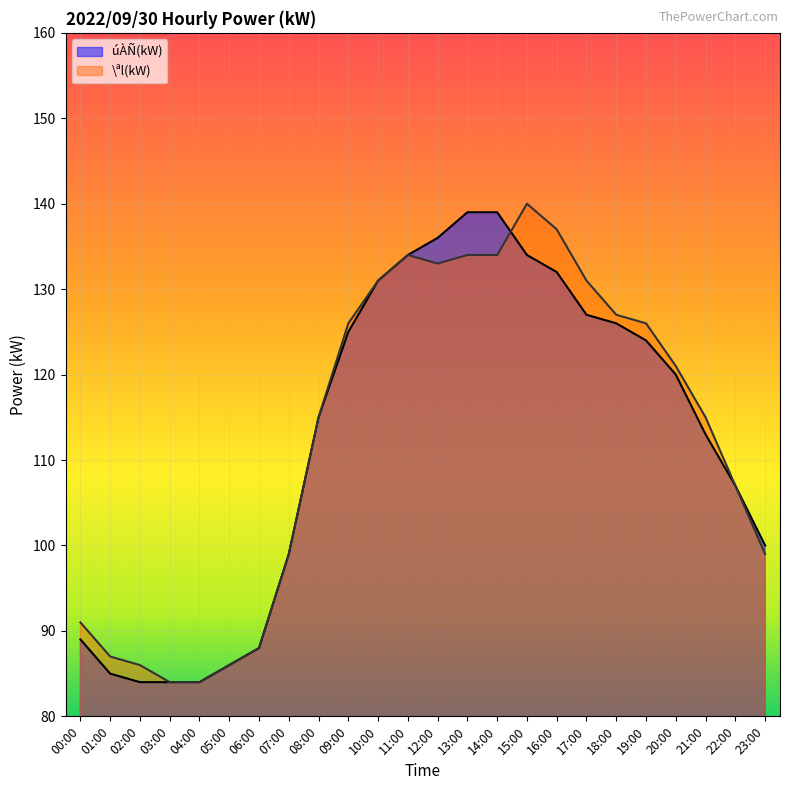

Where is the first local maximum for \ªl(kW)?

11:00